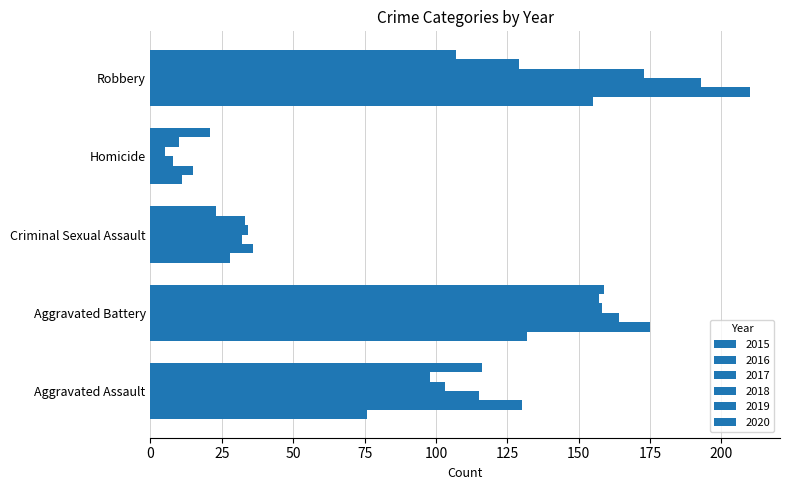

How many data points in 2016 are less than 130?

2